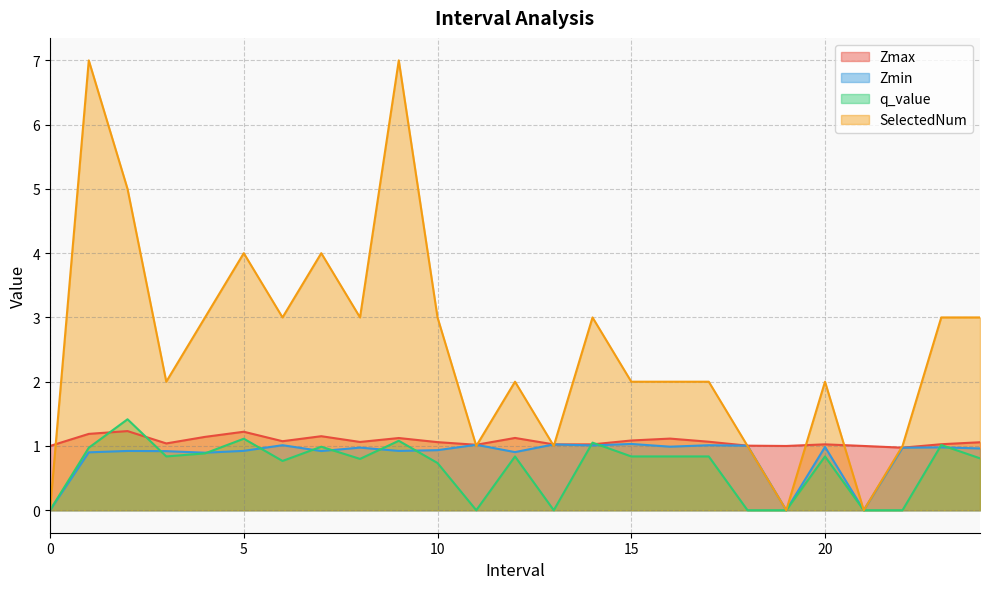

Reading left to right, transcribe all the data shown in this chart.

Zmax: 1.0	1.2	1.2	1.0	1.1	1.2	1.1	1.2	1.1	1.1	1.1	1.0	1.1	1.0	1.0	1.1	1.1	1.1	1.0	1.0	1.0	1.0	1.0	1.0	1.1
Zmin: 0.0	0.9	0.9	0.9	0.9	0.9	1.0	0.9	1.0	0.9	0.9	1.0	0.9	1.0	1.0	1.0	1.0	1.0	1.0	0.0	1.0	0.0	1.0	1.0	1.0
q_value: 0.0	1.0	1.4	0.8	0.9	1.1	0.8	1.0	0.8	1.1	0.7	0.0	0.8	0.0	1.1	0.8	0.8	0.8	0.0	0.0	0.8	0.0	0.0	1.0	0.8
SelectedNum: 0.0	7.0	5.0	2.0	3.0	4.0	3.0	4.0	3.0	7.0	3.0	1.0	2.0	1.0	3.0	2.0	2.0	2.0	1.0	0.0	2.0	0.0	1.0	3.0	3.0